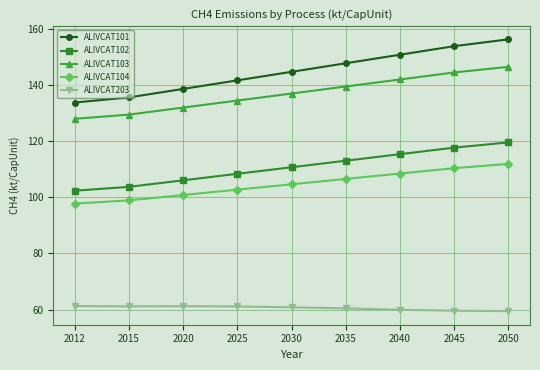

What is the approximate value of ALIVCAT101 at 2012?

133.7